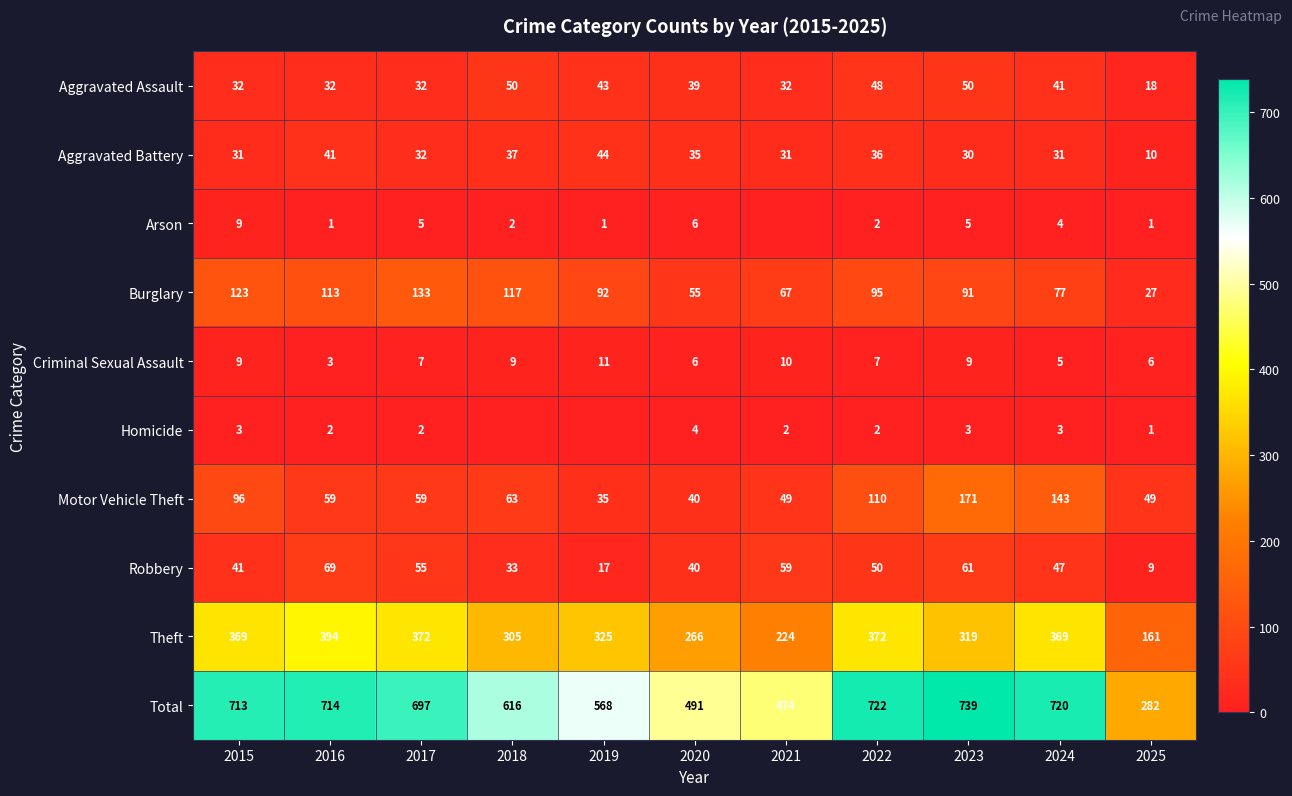

What is the sum of the Arson values at 2024 and 2018?

6